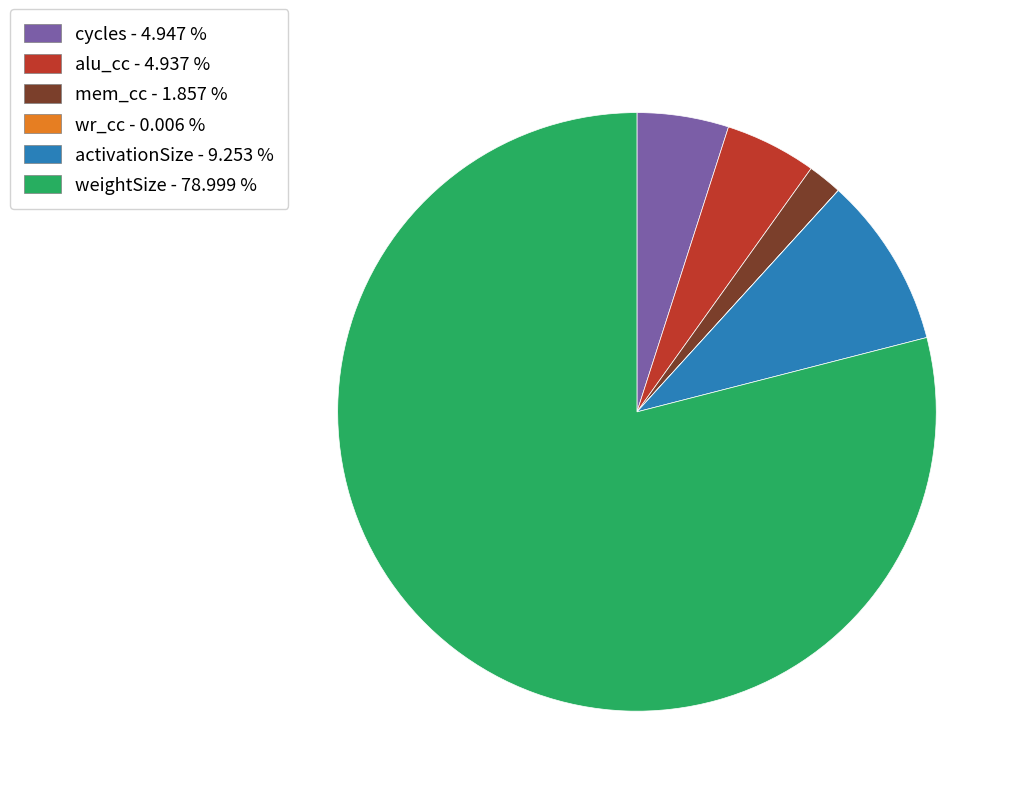

Combined, do weightSize - 78.999 % and cycles - 4.947 % account for over 50%?

Yes